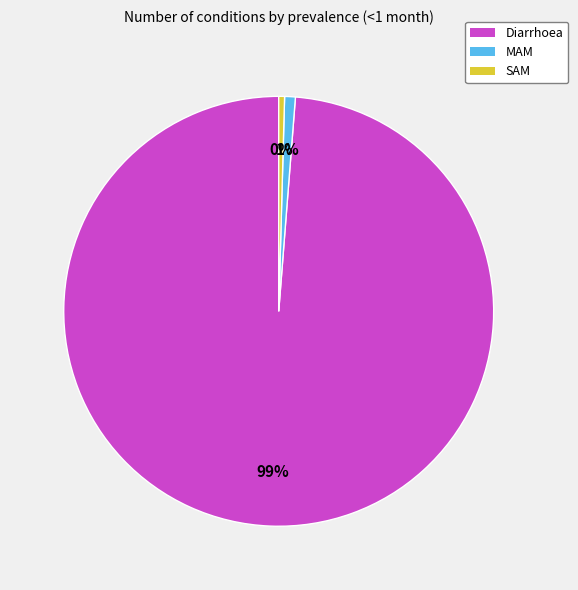

What is the largest slice in the pie chart?

Diarrhoea